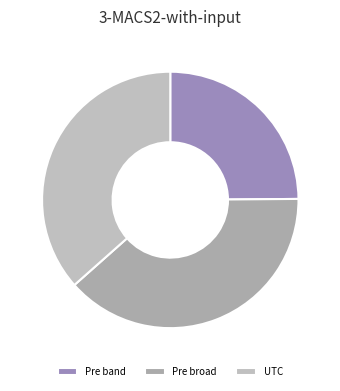

What is the change in value from Pre band to UTC?

+0.7